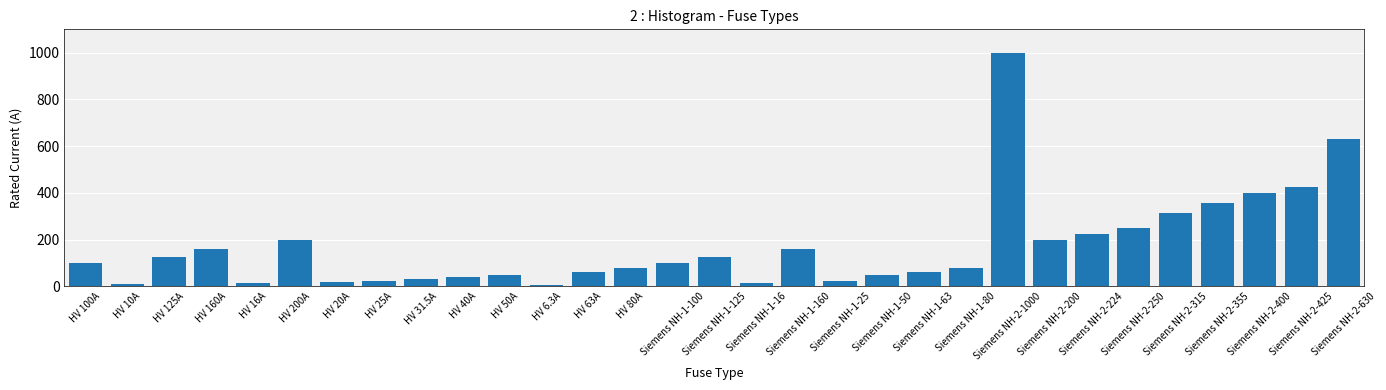

How many data points does each series have?

31